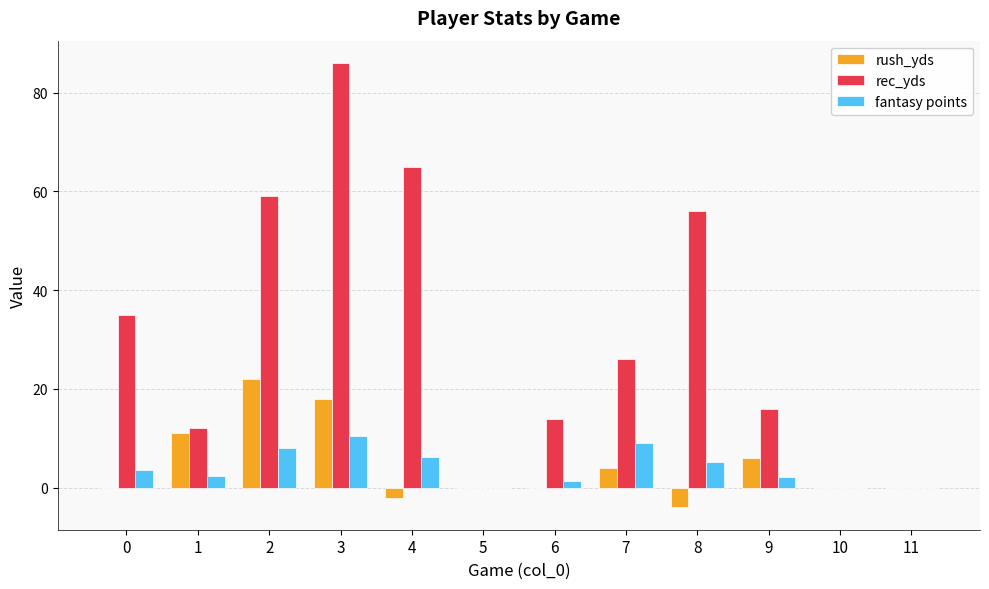

What is the sum of all rush_yds values?

55.0